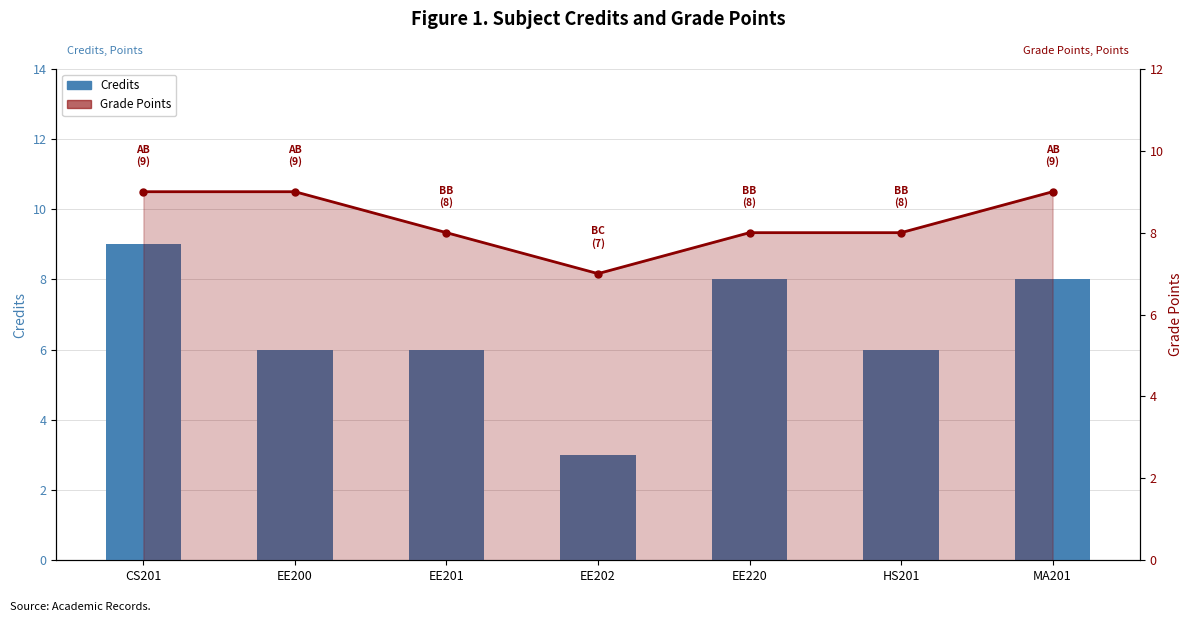

How many groups of bars are there?

7